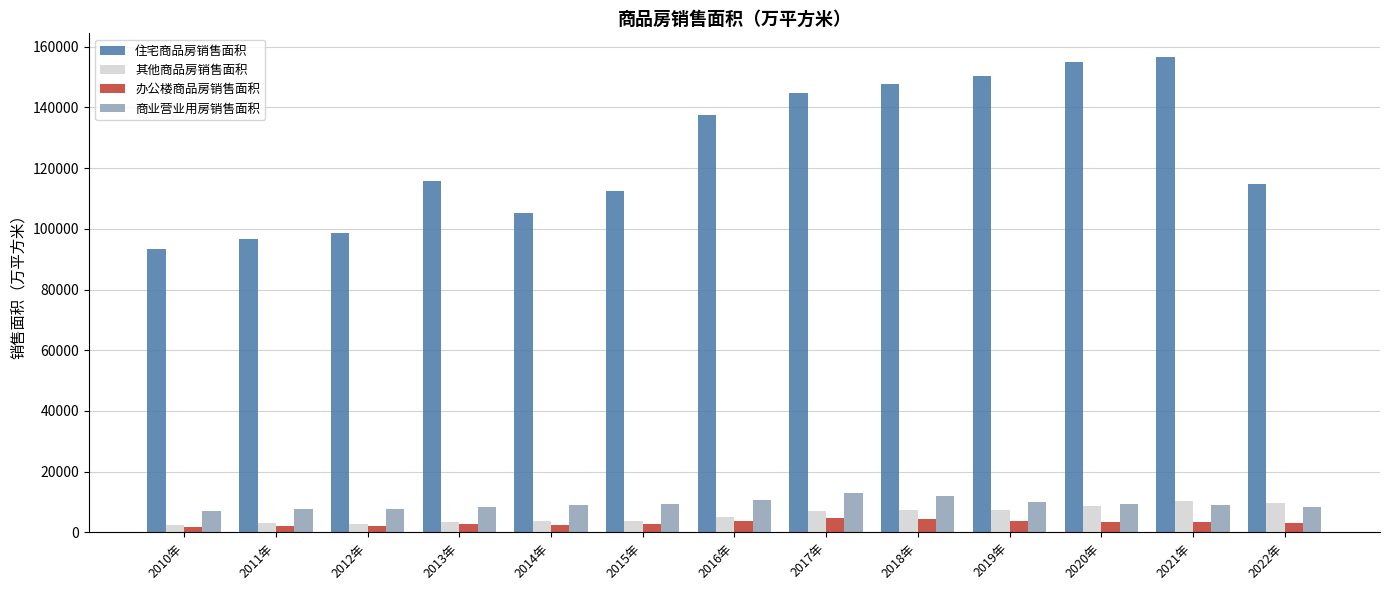

The value of 其他商品房销售面积 at 2022年 is 9703.3. True or false?

True